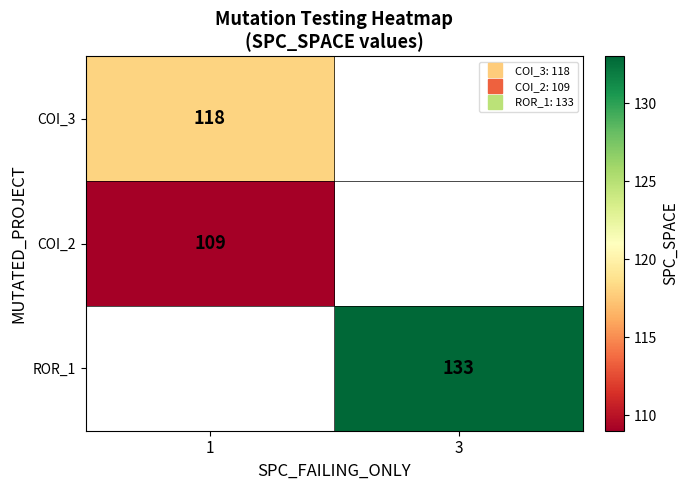

How many positive values does the COI_3 series have?

1